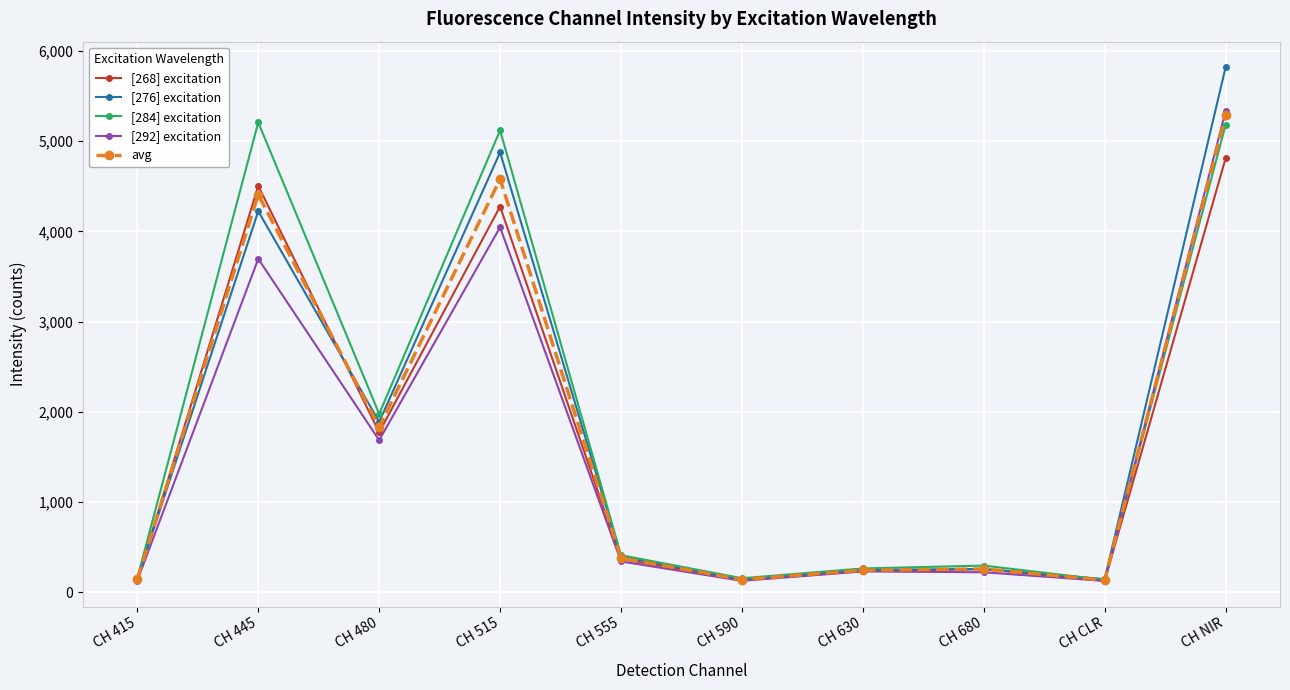

Does the chart display data point markers on the line(s)?

Yes